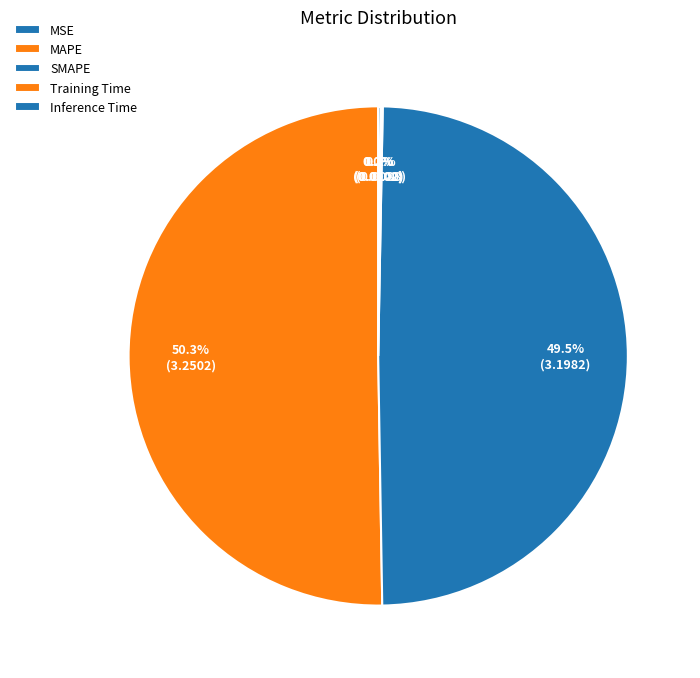

Is it true that Inference Time is 0% of the pie?

True